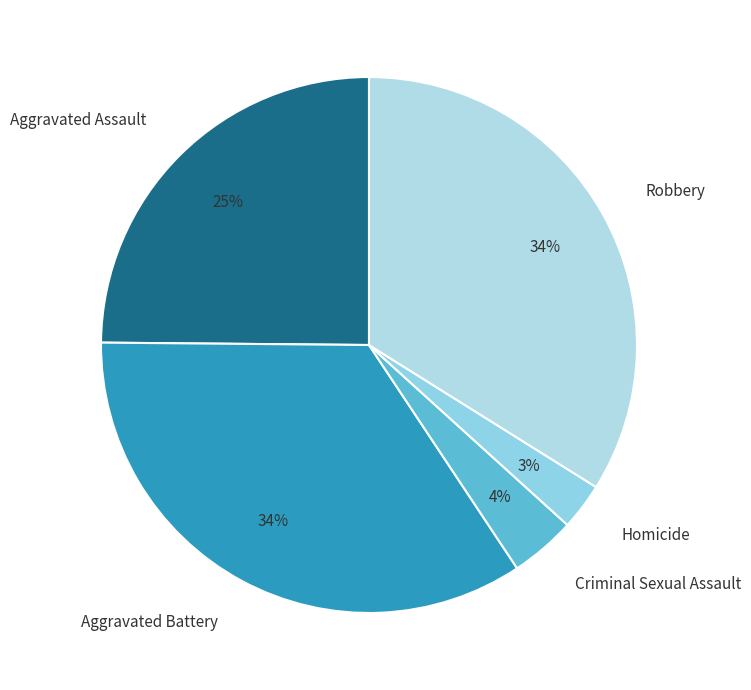

To the nearest percent, what is the combined percentage of Criminal Sexual Assault and Robbery?

38%